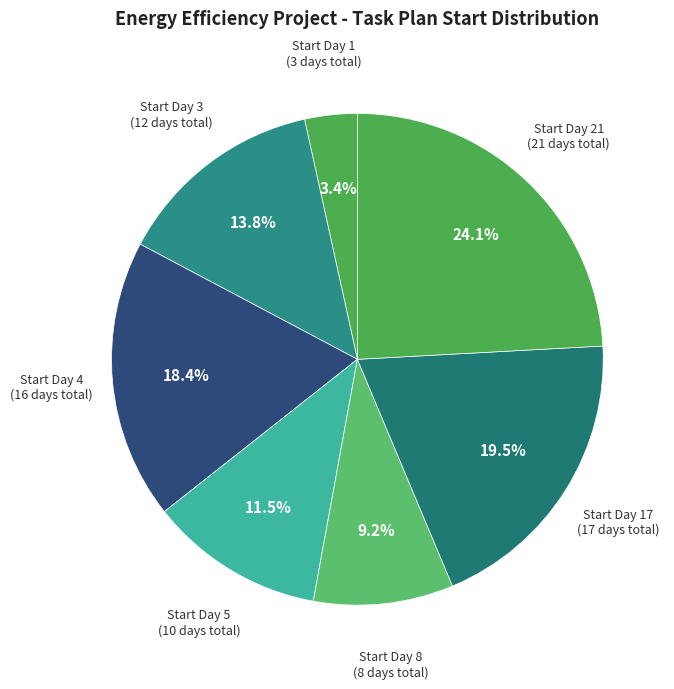

Does Start Day 17 represent more than half of the total?

No